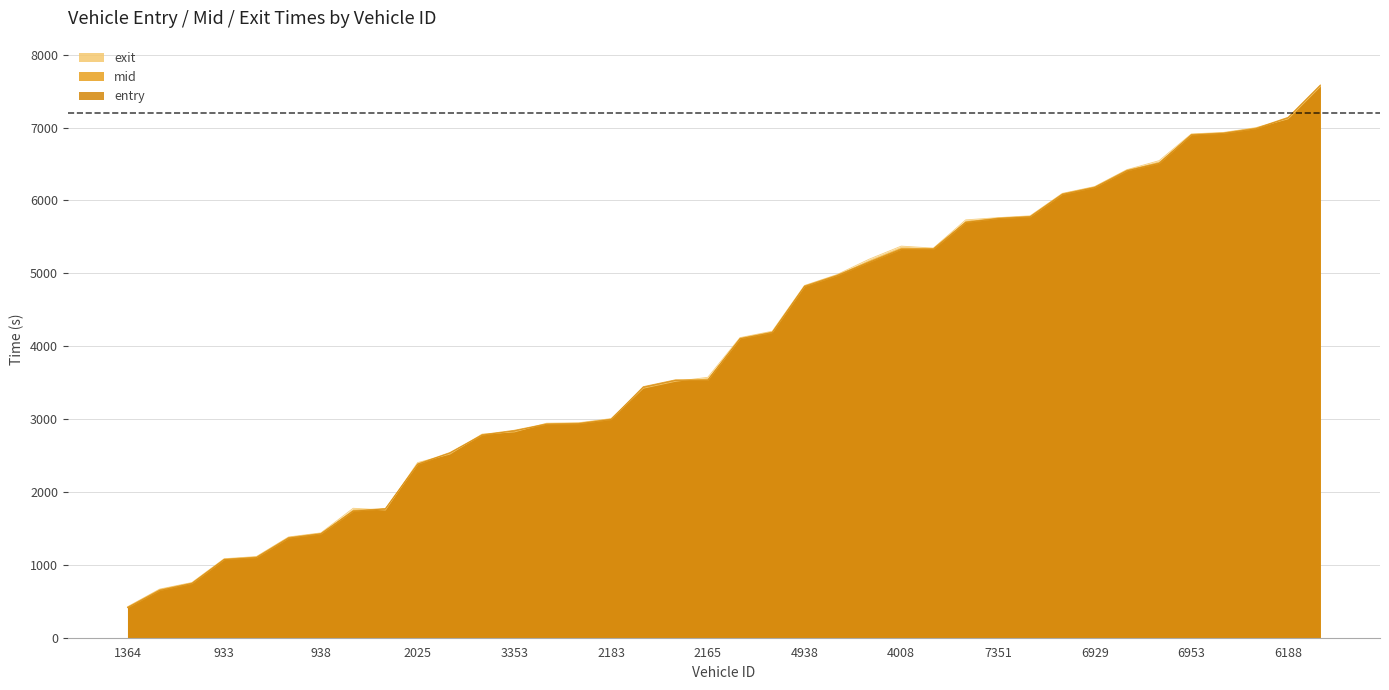

Between 4008 and 18, which is larger?

4008